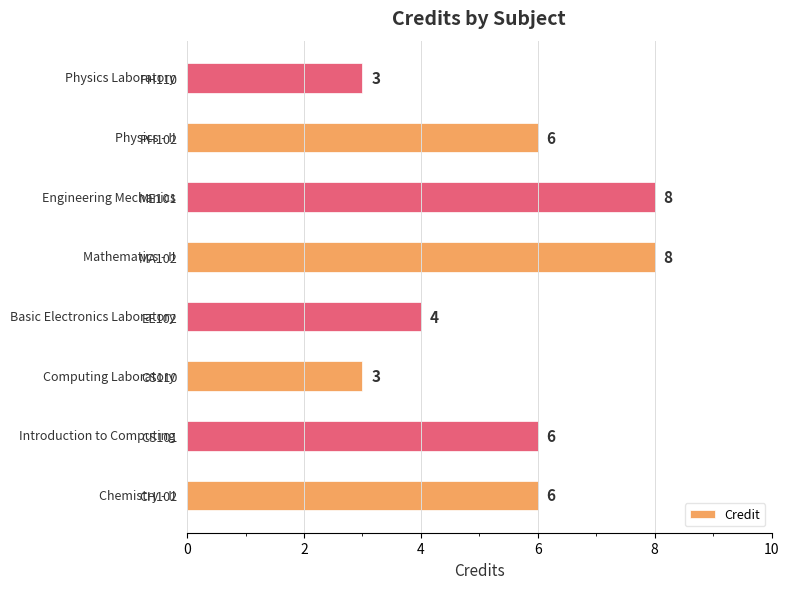

What value does the data have at CS110?

3